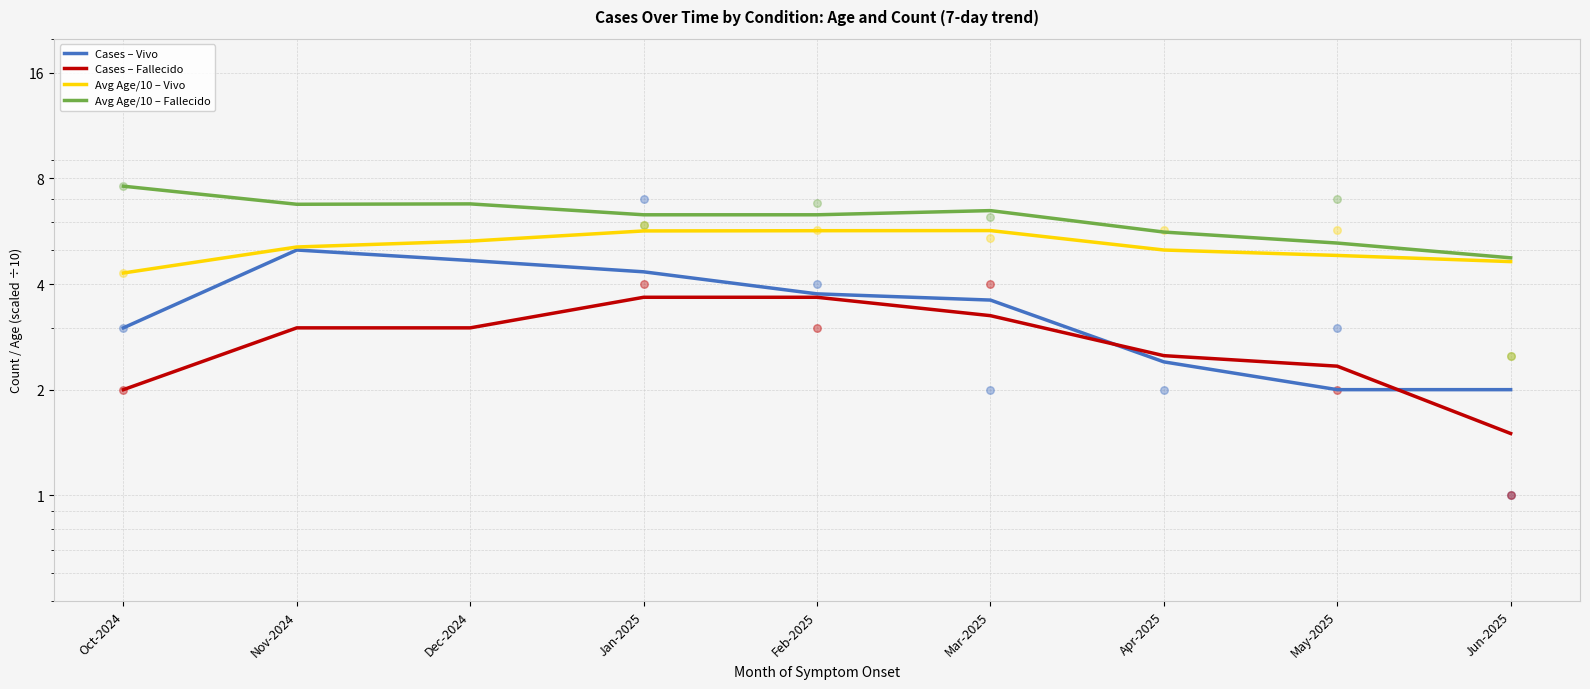

What is the total value across all series at May-2025?

14.4